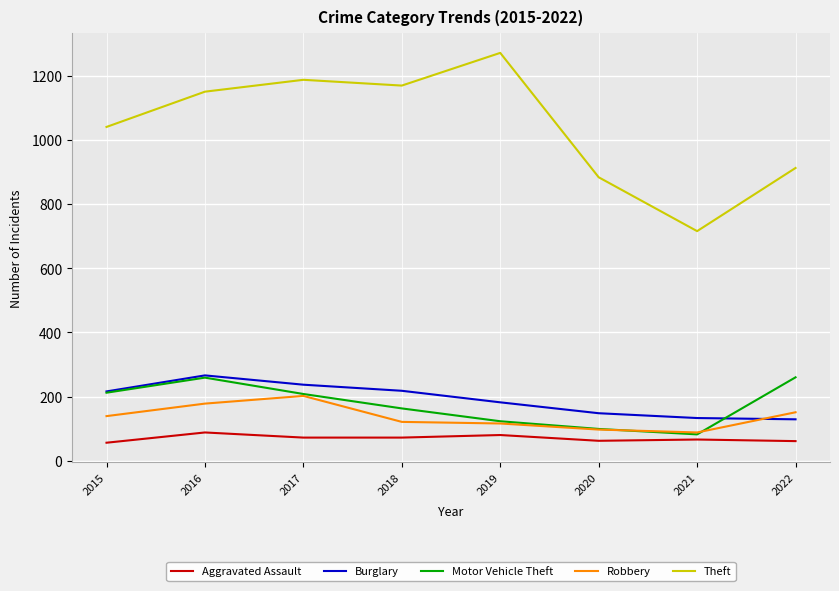

True or false: Burglary and Theft cross at least once.

False